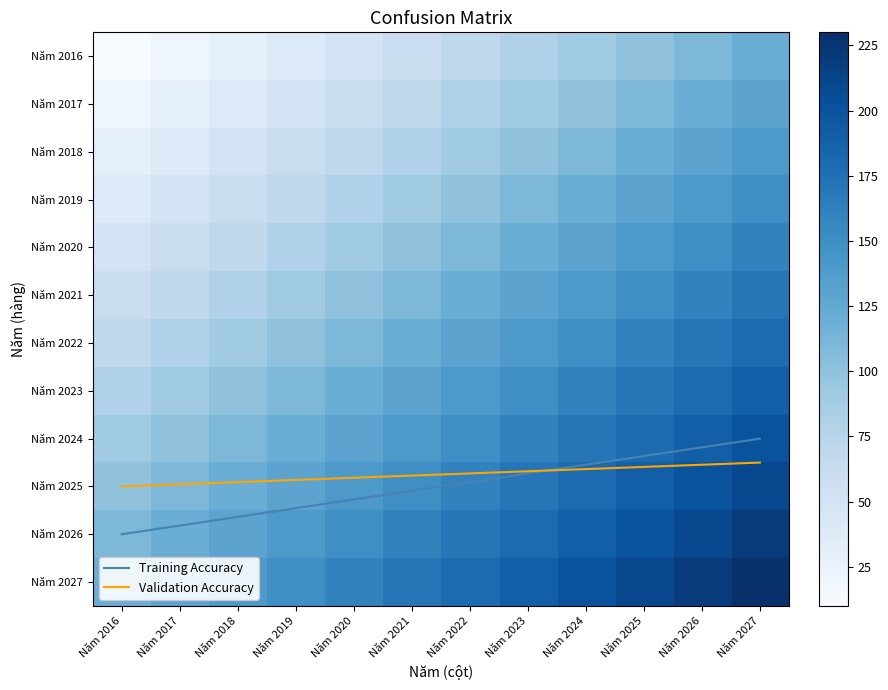

Which category has the highest value across all series?

Năm 2027